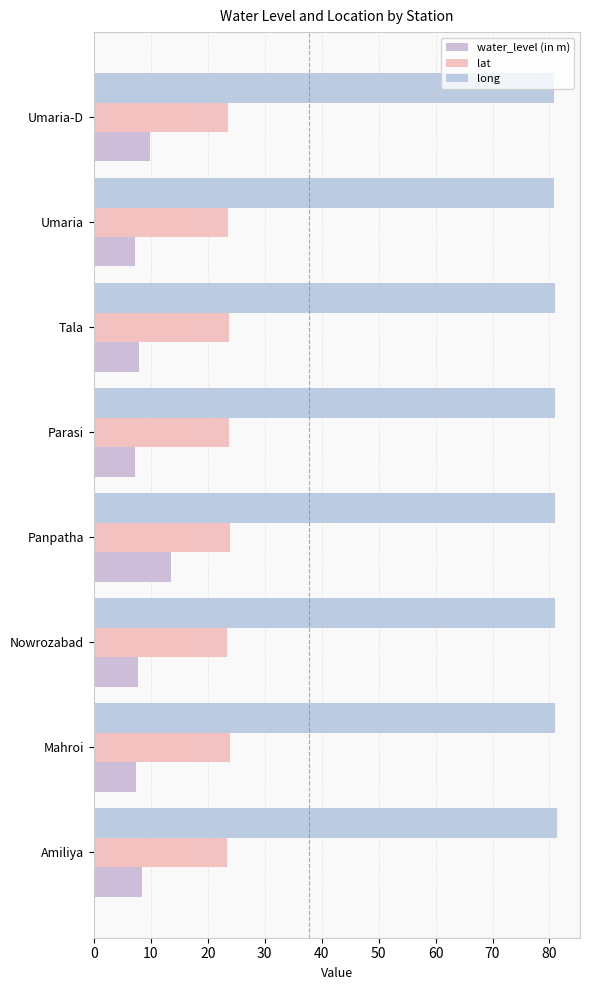

At how many categories does at least one series exceed 25?

8